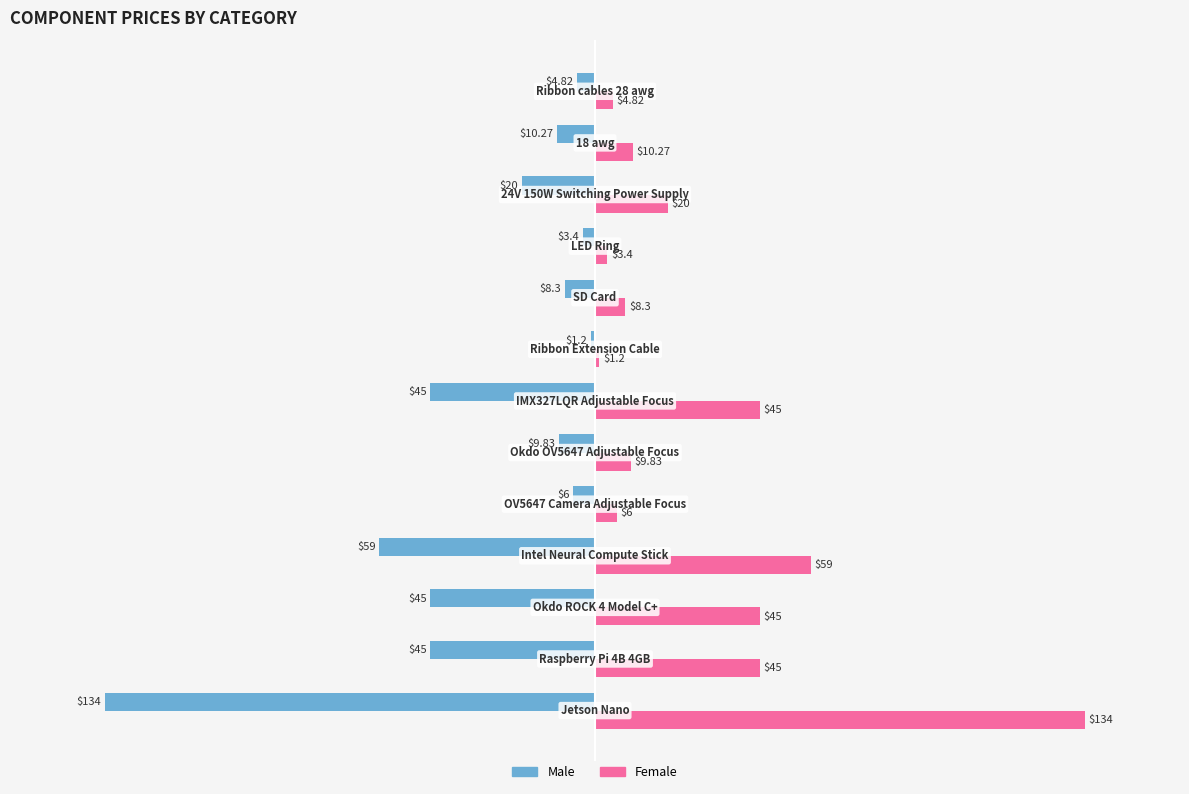

How many data points does each series have?

13